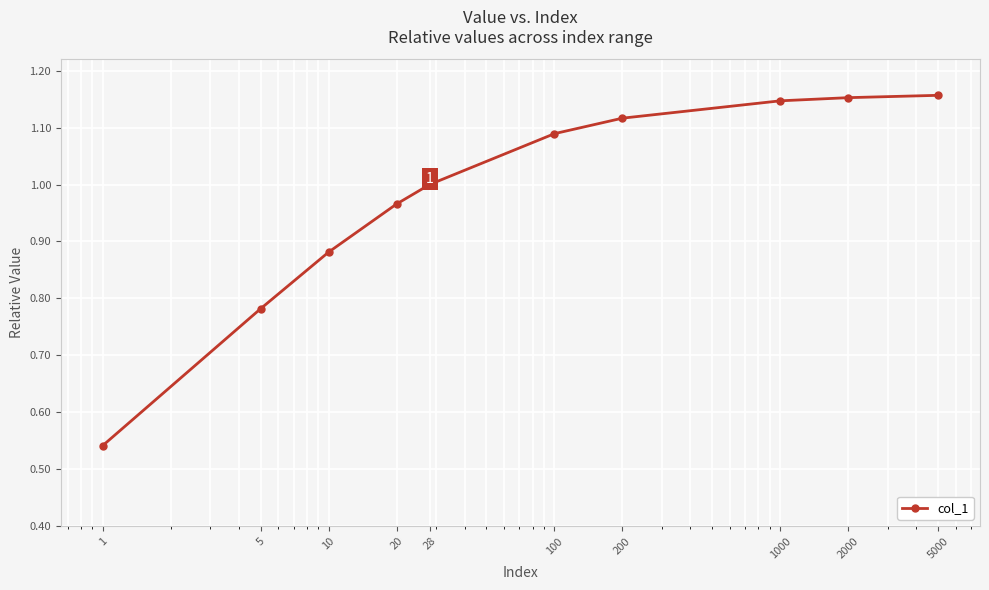

True or false: there are more than 1 points higher than both neighbors.

False